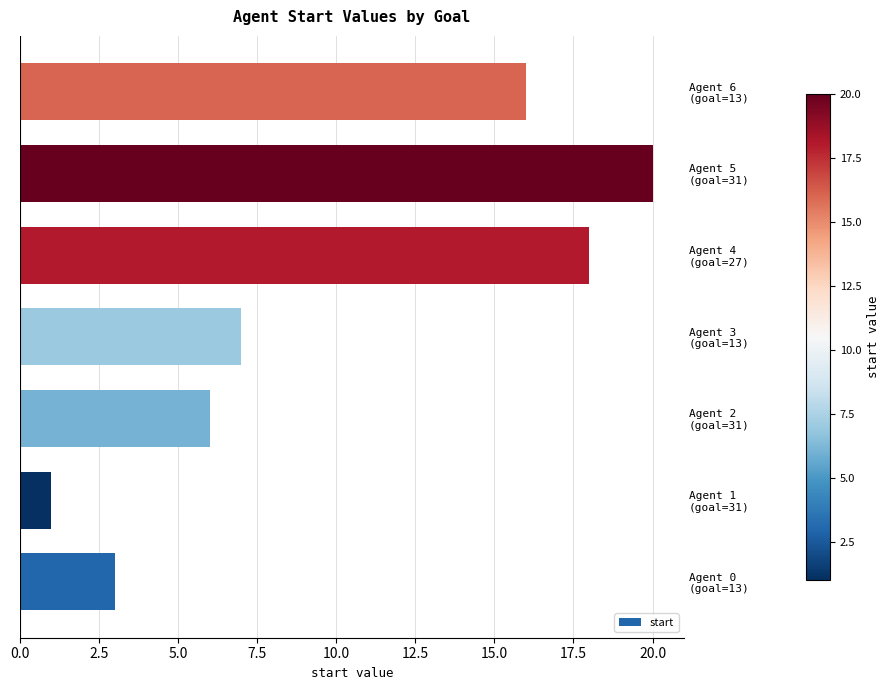

What is the minimum value shown in the chart?

1